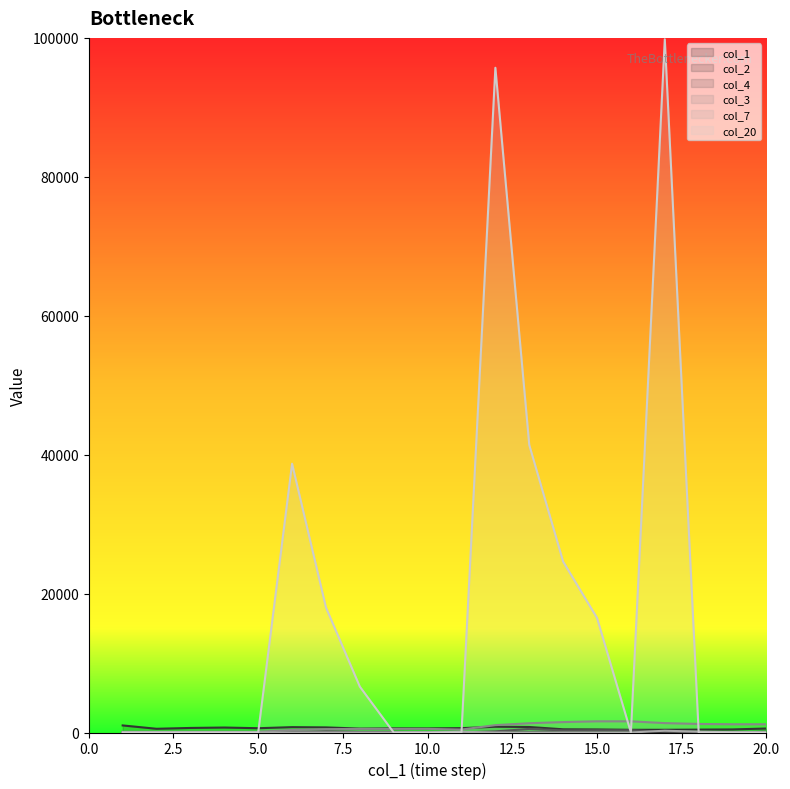

What is the value of the col_1 point at the 18th from the left?

18